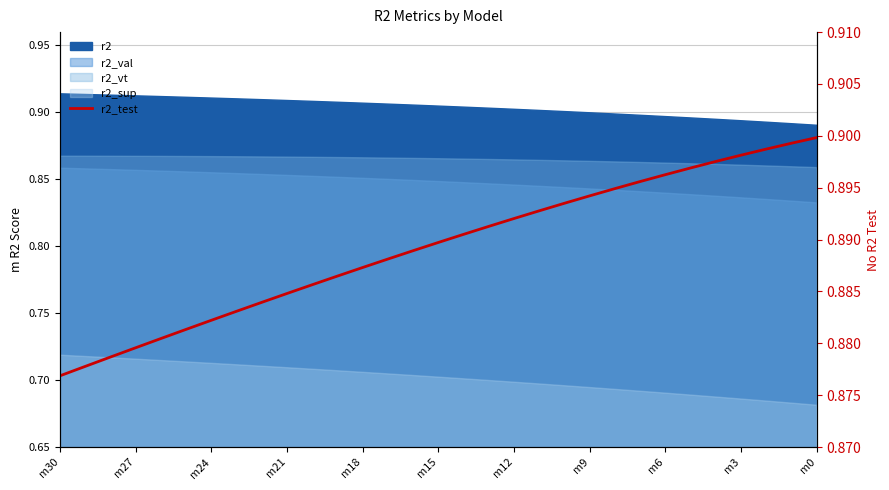

At which label is the value closest to 0?

m30